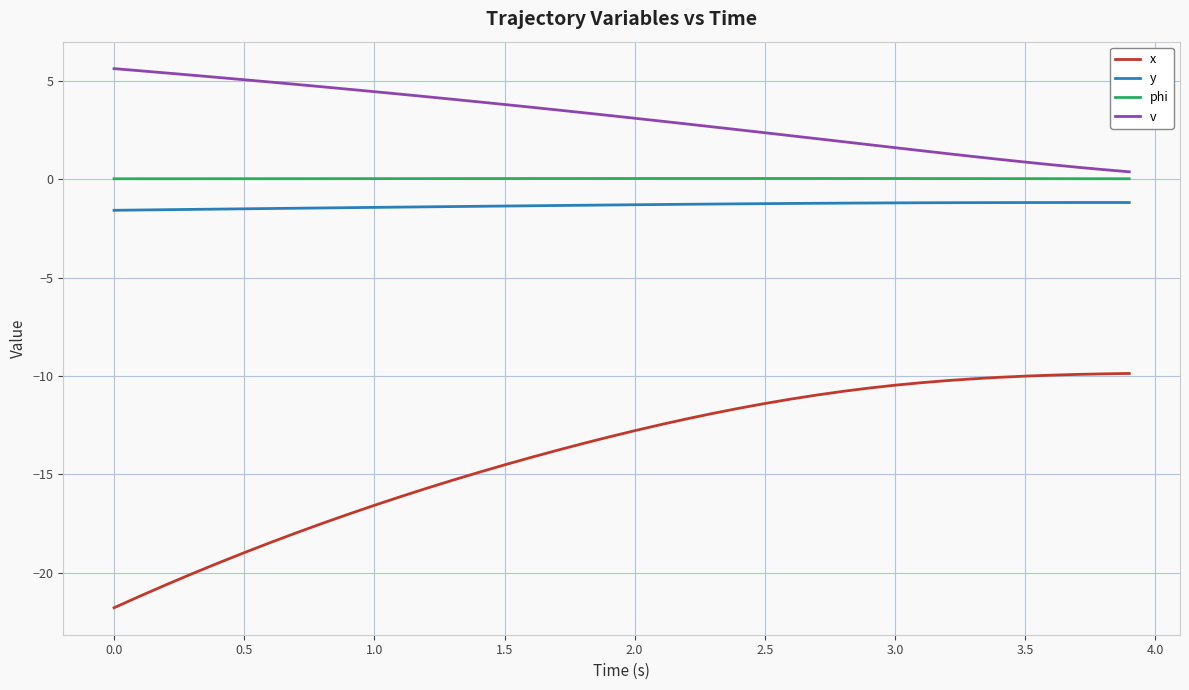

True or false: x and phi cross at least once.

False